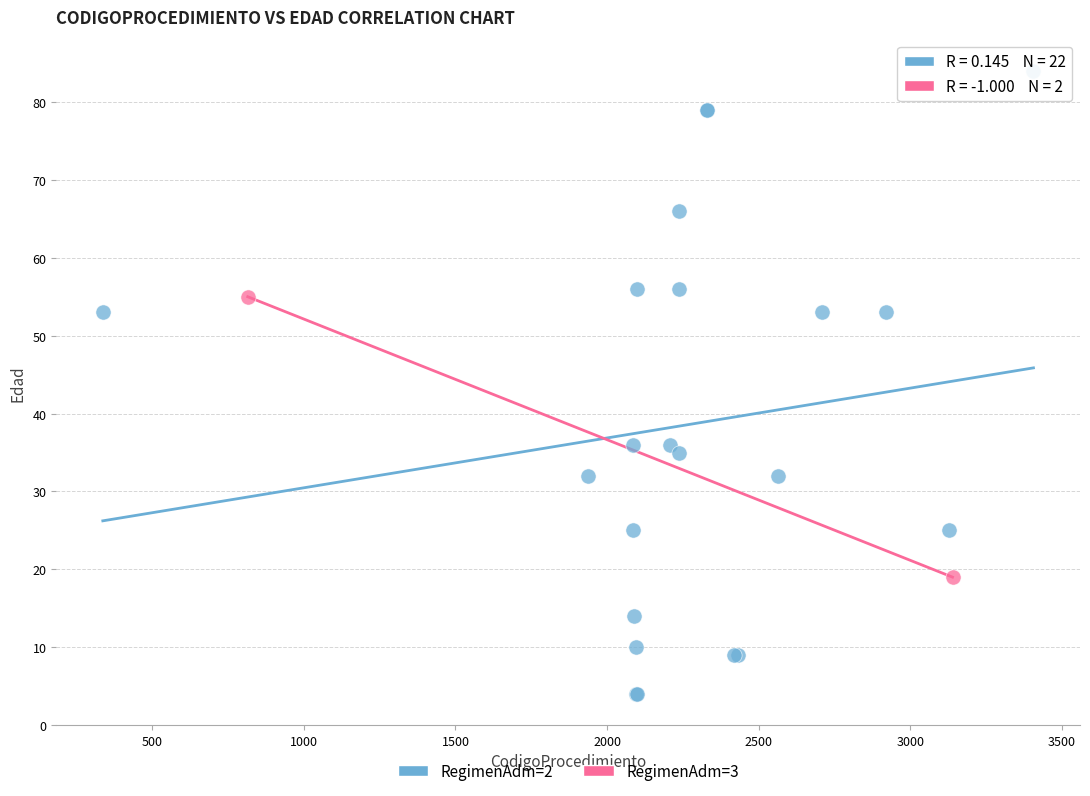

What are all the series names shown in the legend?

RegimenAdm=2, RegimenAdm=3